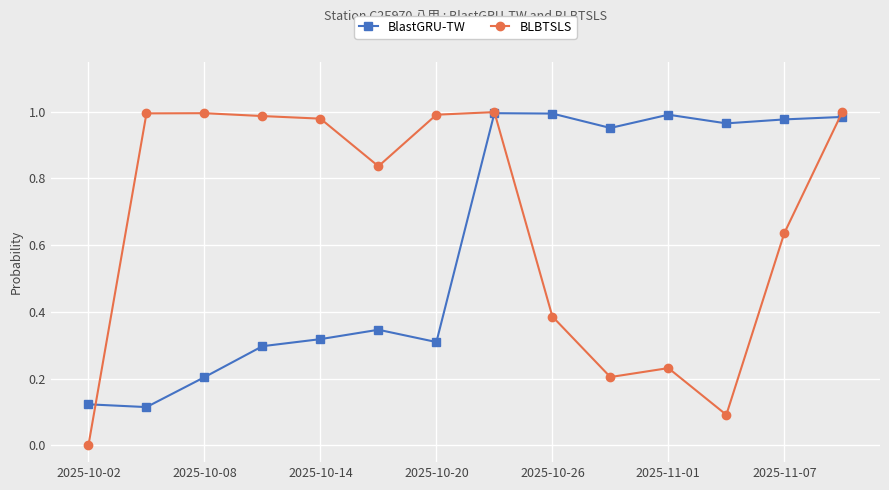

True or false: BlastGRU-TW has more than 2 points higher than both neighbors.

True